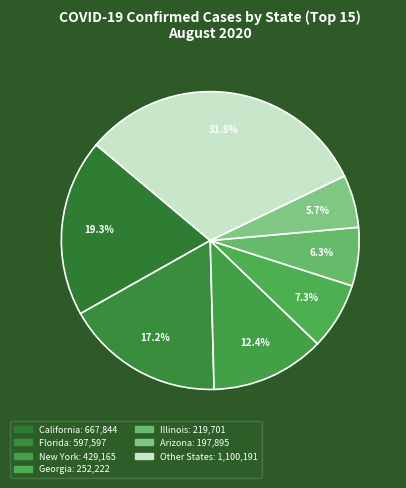

How many segments does this pie chart have?

7